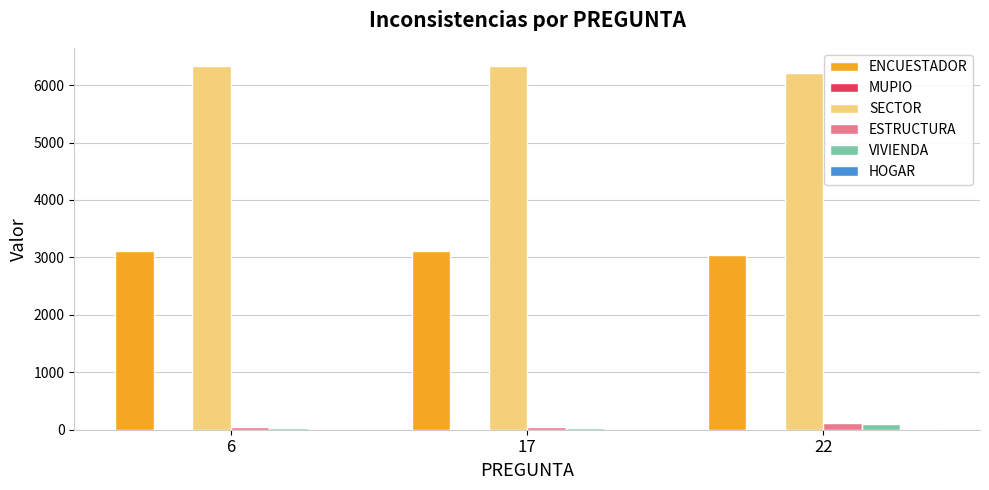

What is the sum of all VIVIENDA values?

145